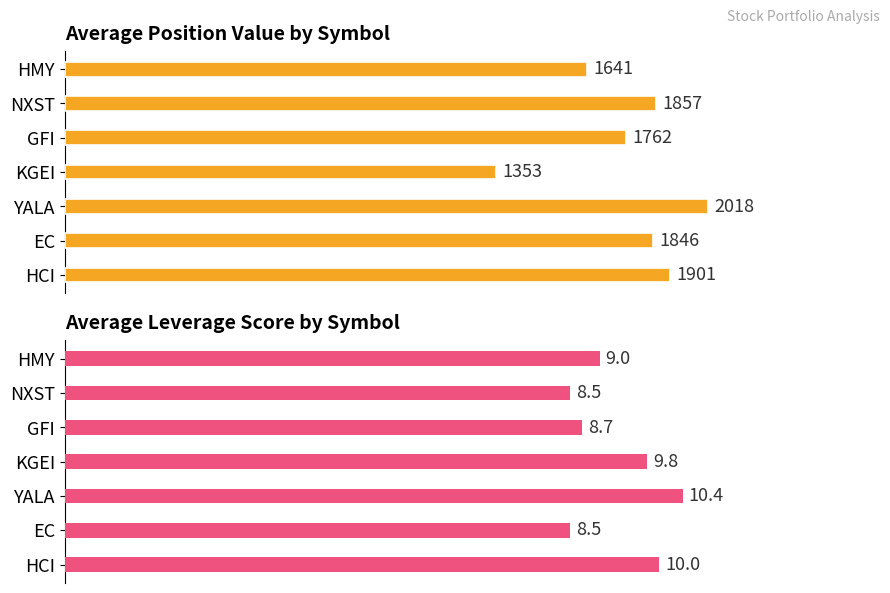

What is the difference between the Avg Value values at YALA and GFI?

256.4